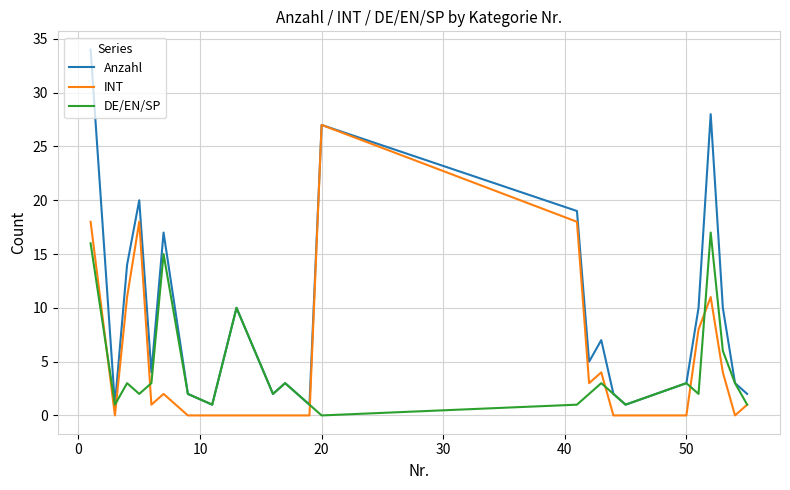

Which series has the largest range (max minus min)?

Anzahl